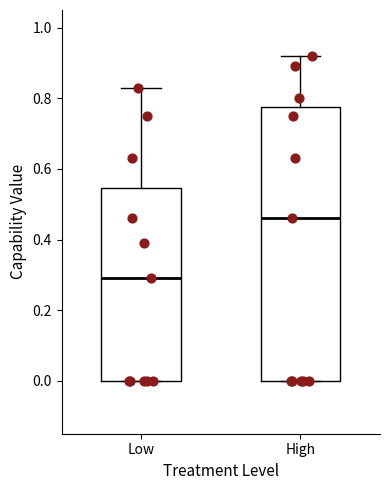

Which box has the highest median line?

High